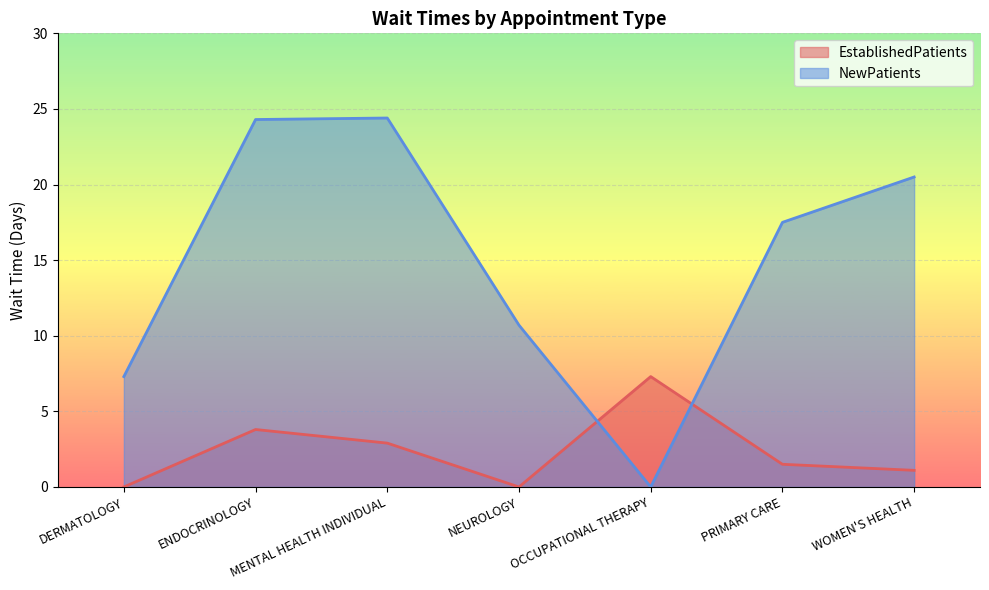

Is the value of EstablishedPatients at OCCUPATIONAL THERAPY greater than the value of NewPatients at MENTAL HEALTH INDIVIDUAL?

No